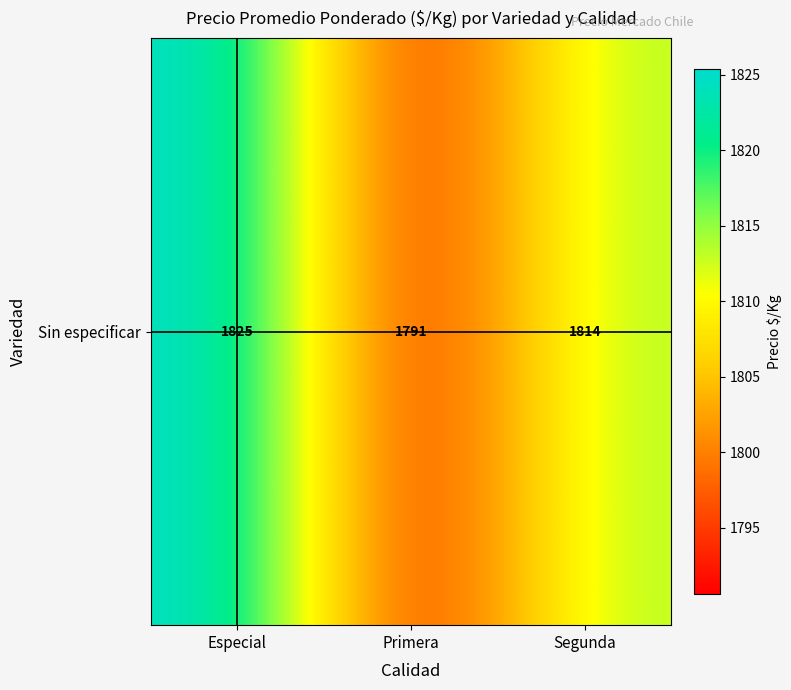

What is the difference between the values at Primera and Segunda?

23.1